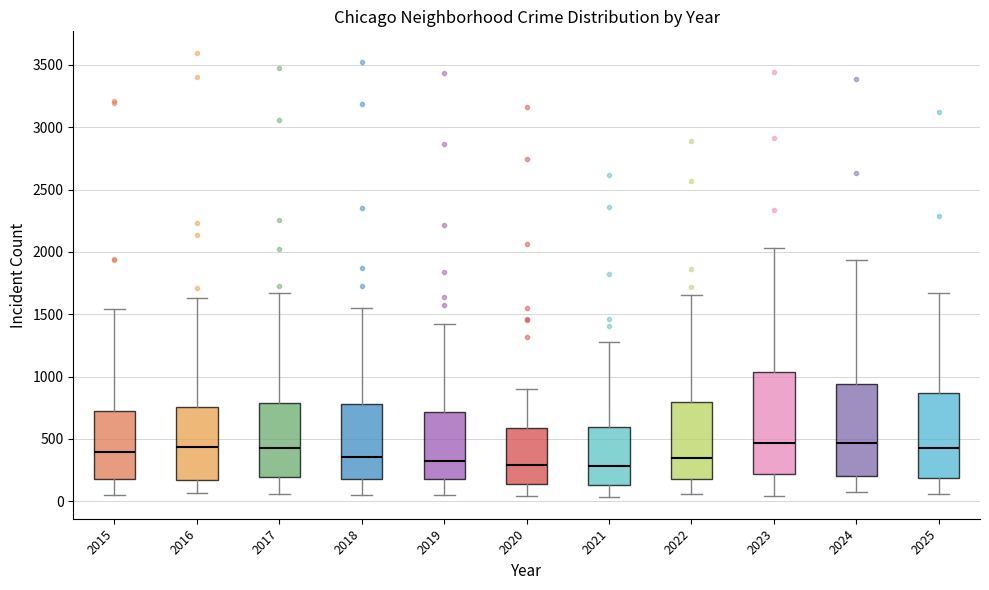

Reading left to right, read every box against the y-axis: the position of its median line, the range the box covers, and the ends of its whiskers. The values are not printed on the chart, so give them approximately, as read against the axis.

2015: median 400, box 200 to 750, whiskers 50 to 1550
2016: median 450, box 150 to 750, whiskers 50 to 1650
2017: median 450, box 200 to 800, whiskers 50 to 1650
2018: median 350, box 200 to 800, whiskers 50 to 1550
2019: median 300, box 200 to 700, whiskers 50 to 1400
2020: median 300, box 150 to 600, whiskers 50 to 900
2021: median 300, box 150 to 600, whiskers 50 to 1300
2022: median 350, box 200 to 800, whiskers 50 to 1650
2023: median 450, box 200 to 1050, whiskers 50 to 2050
2024: median 450, box 200 to 950, whiskers 100 to 1950
2025: median 450, box 200 to 850, whiskers 50 to 1650